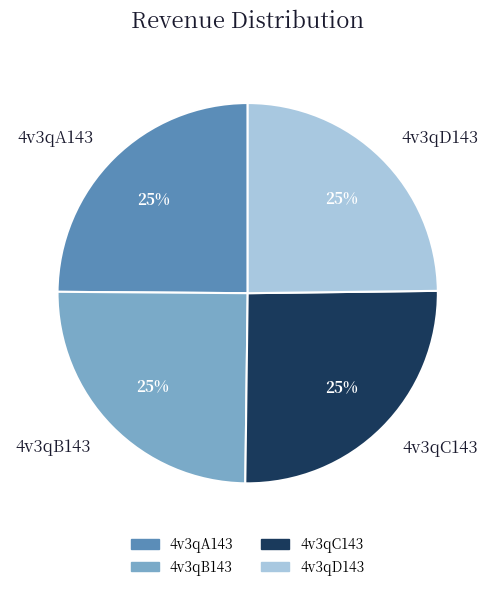

What is the ratio of the value at 4v3qA143 to the value at 4v3qC143?

1.0